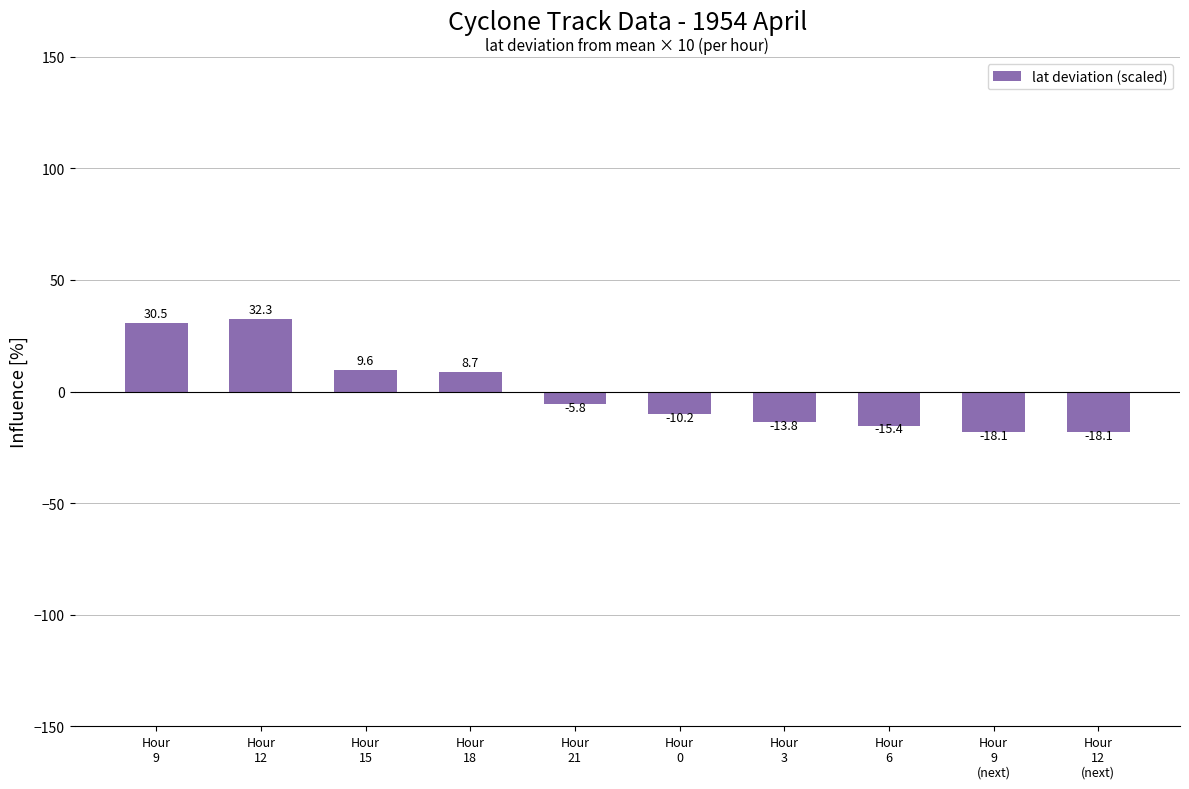

Which category has the highest value across all series?

Hour
12